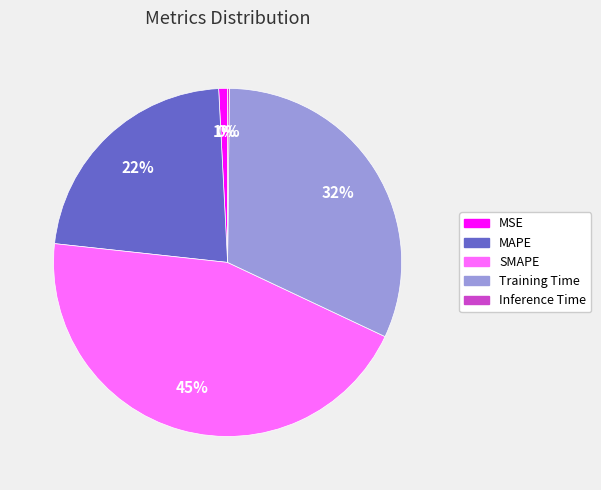

What percentage is the MSE slice, to the nearest percent?

1%